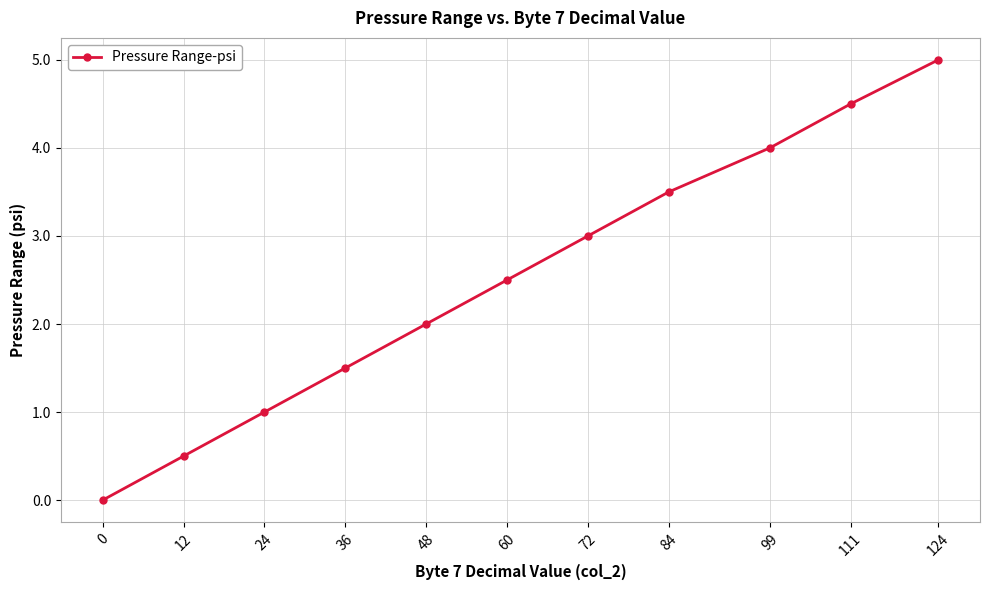

What is the value of the 3rd point from the left?

1.0